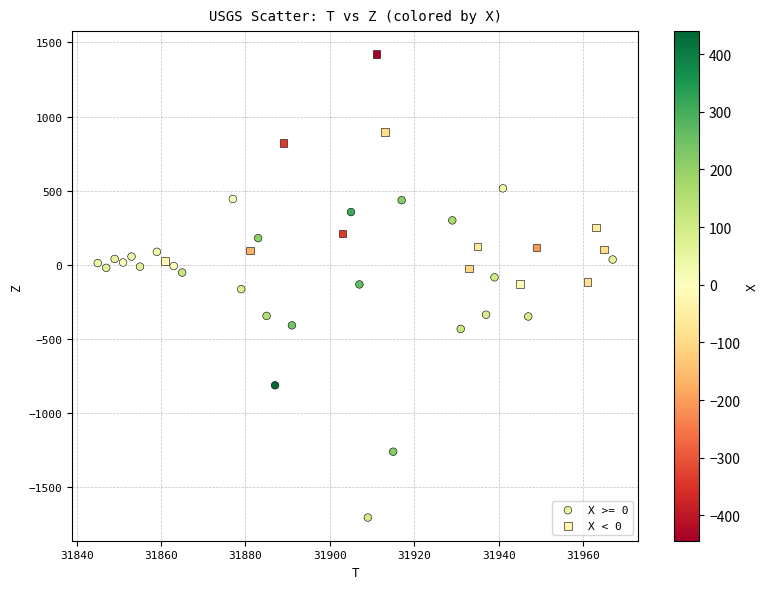

Which series has the largest Y range (max minus min)?

X >= 0